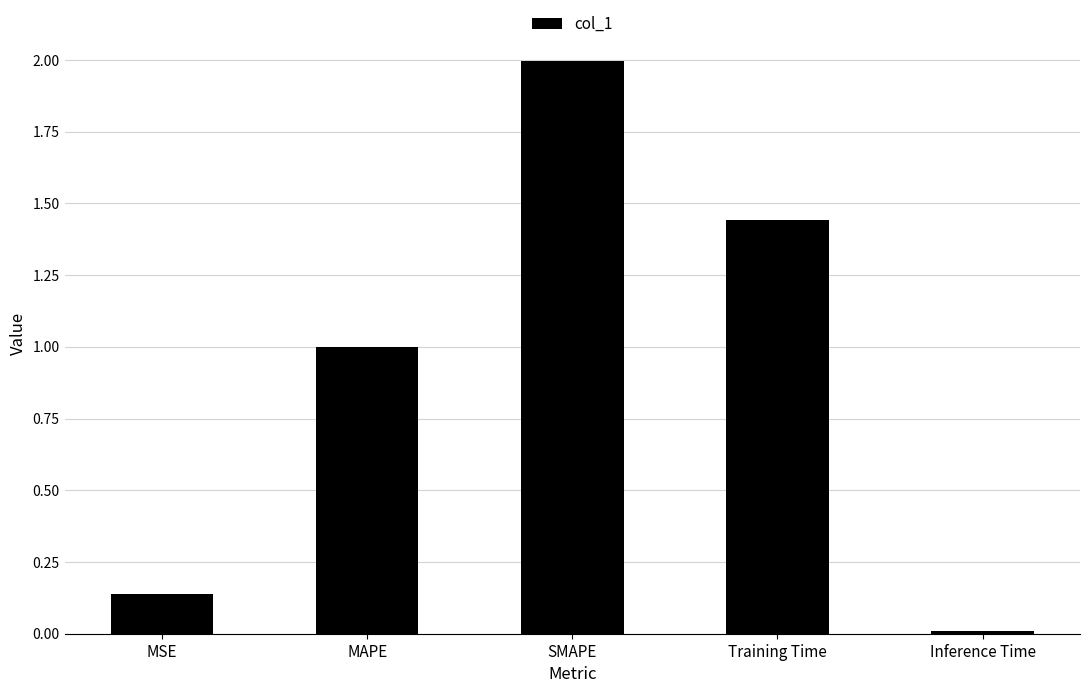

What is the average value?

0.9